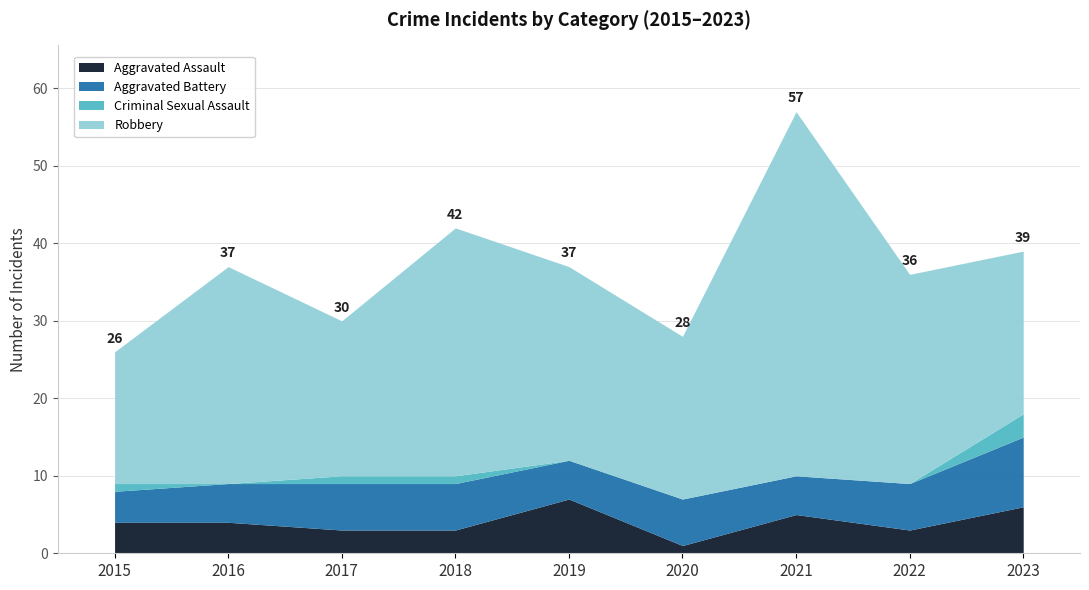

Where do Aggravated Assault and Aggravated Battery first cross each other?

2018 and 2019